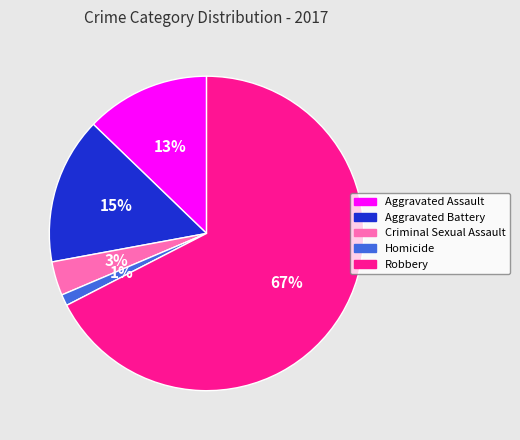

Is the sum of Homicide and Aggravated Assault greater than half?

No